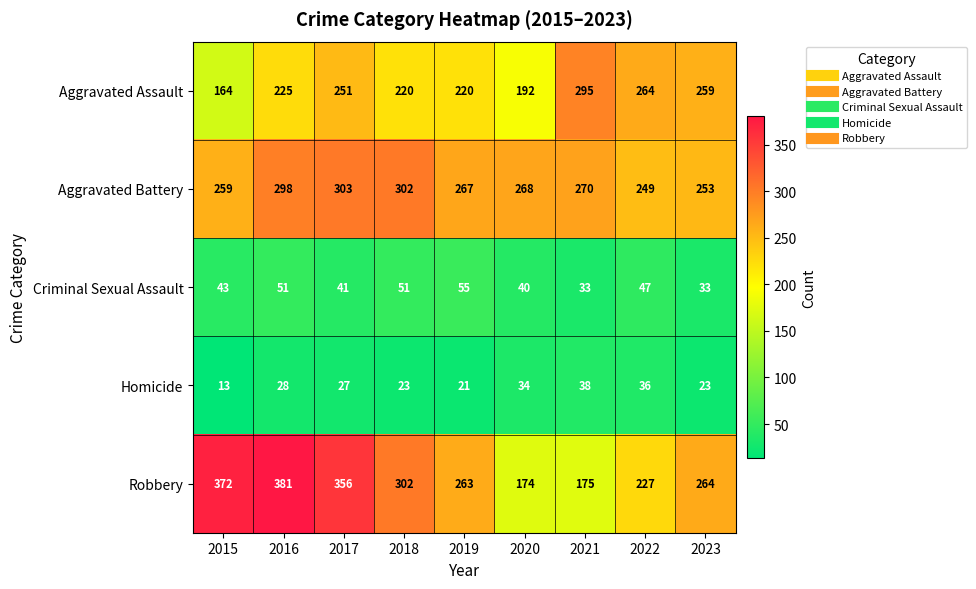

At how many categories does at least one series exceed 39?

9